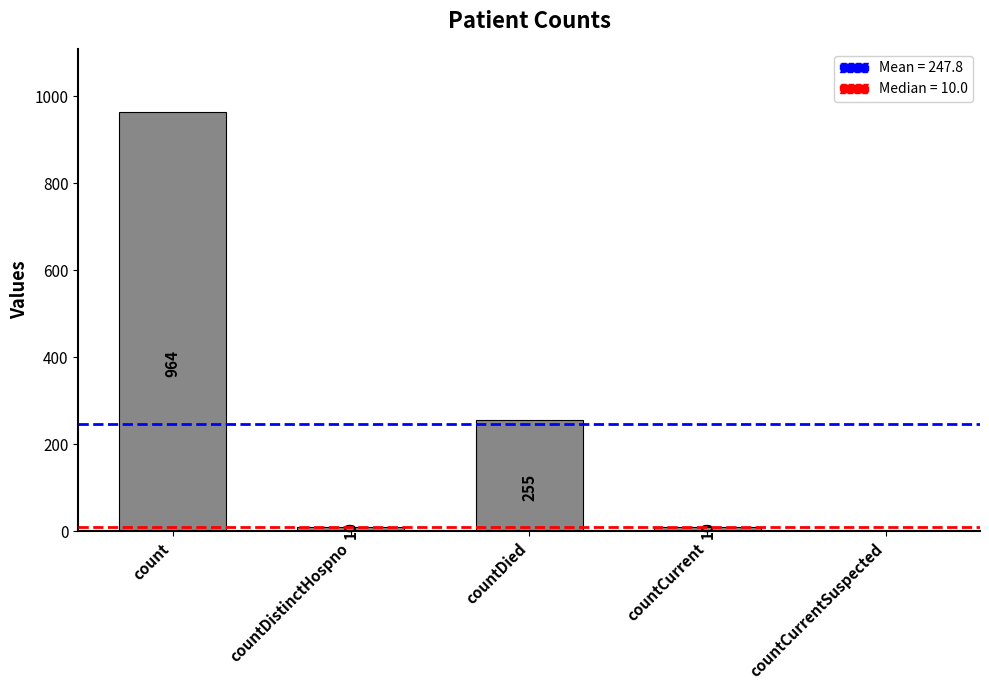

What is the sum of all values?

1239